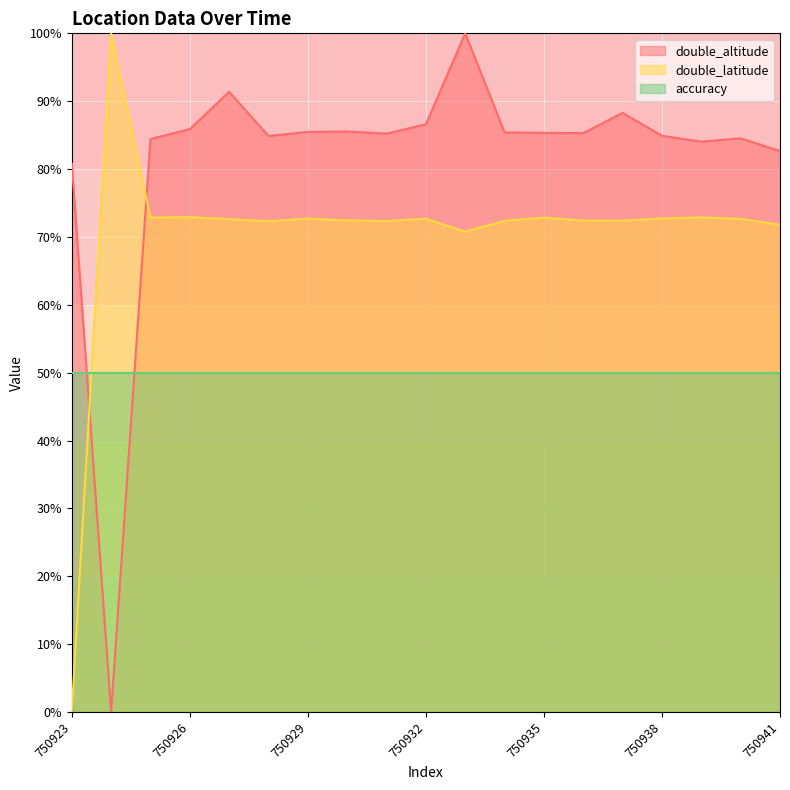

At 750923, list the series in order from largest to smallest.

double_altitude, accuracy, double_latitude